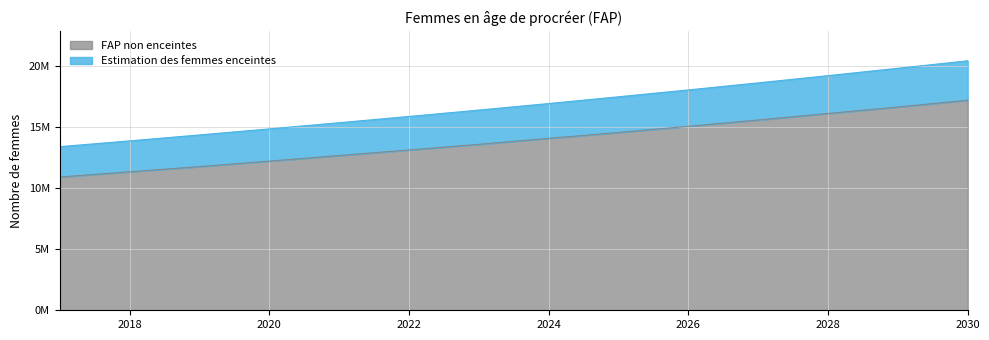

What is the difference between the maximum and second lowest values in the Estimation des femmes enceintes series?

6543962.0